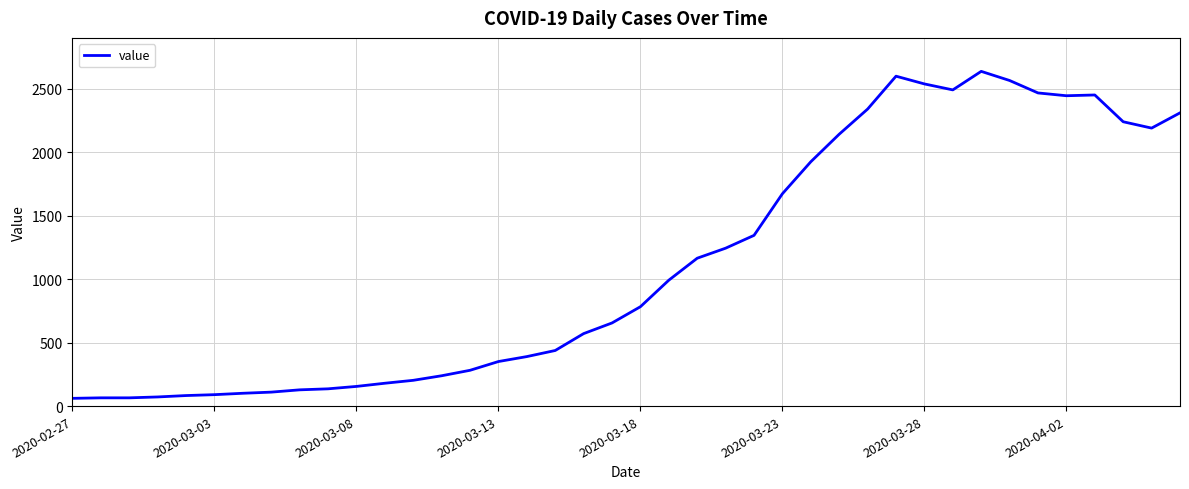

What is the difference between the maximum and minimum values?

2576